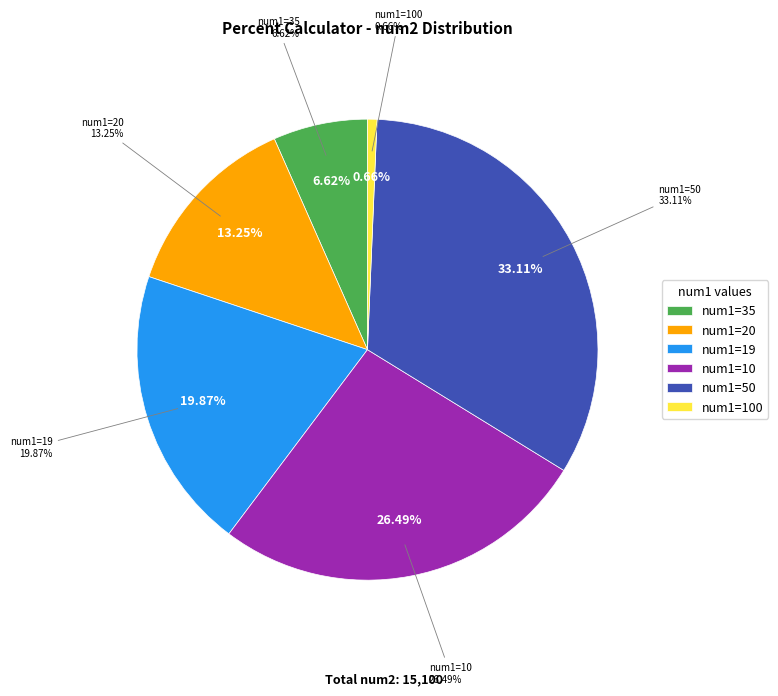

Do 35 and 20 together represent more than half of the pie?

No